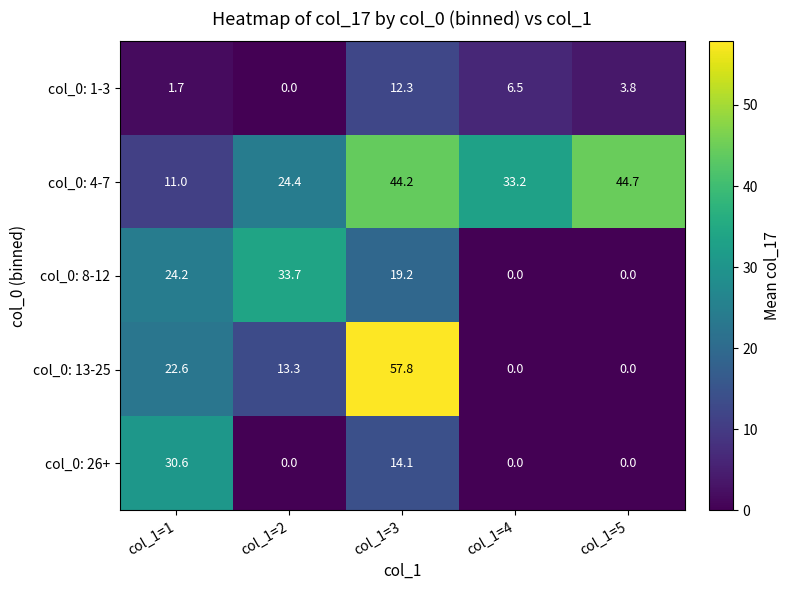

What is the maximum value shown in the chart?

57.8